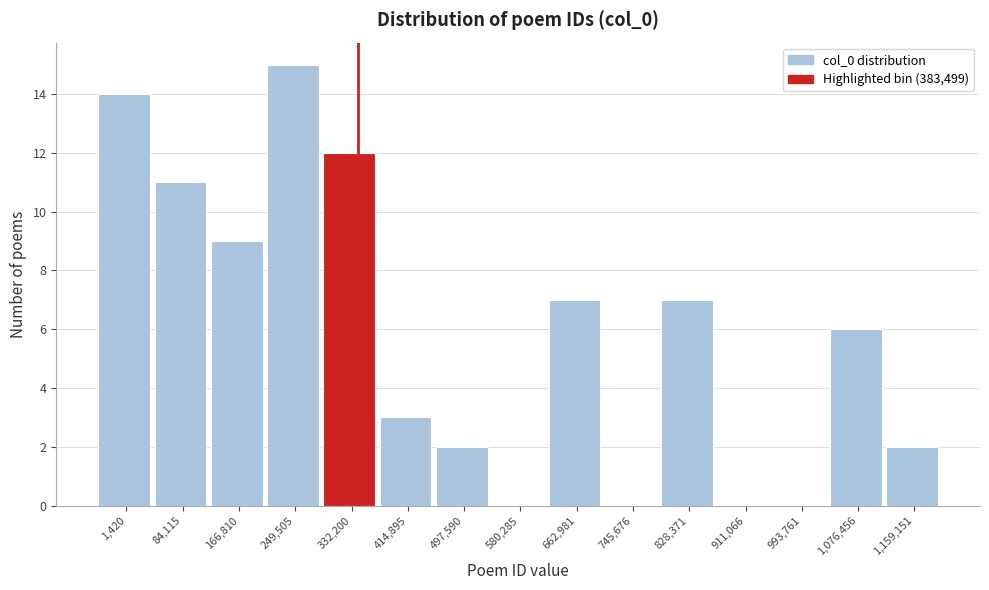

Reading right to left, extract all data points from this chart.

1,159,151=2	1,076,456=6	993,761=0	911,066=0	828,371=7	745,676=0	662,981=7	580,285=0	497,590=2	414,895=3	332,200=12	249,505=15	166,810=9	84,115=11	1,420=14